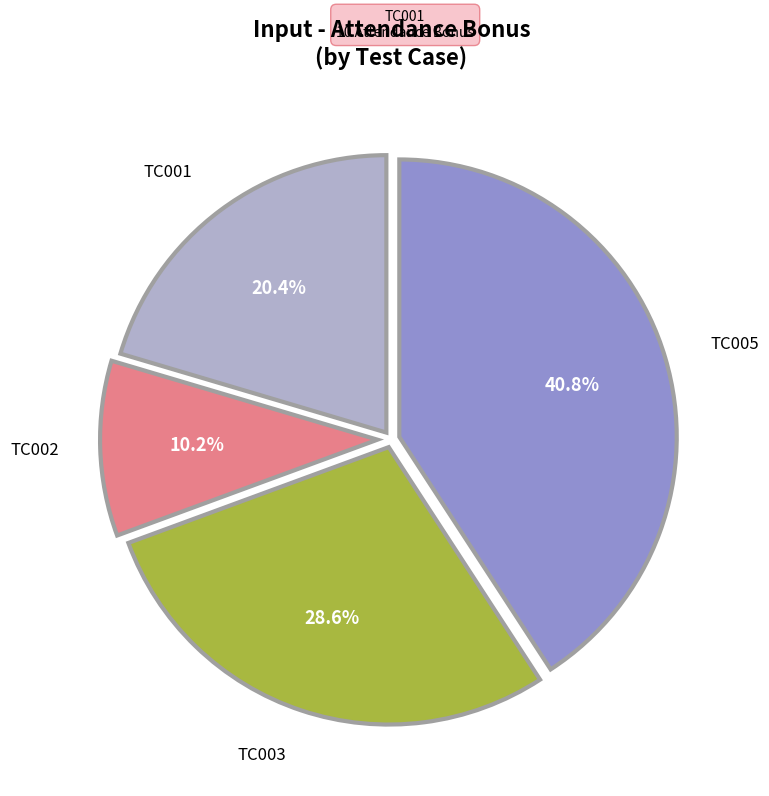

Is there any slice that represents more than half of the pie?

No